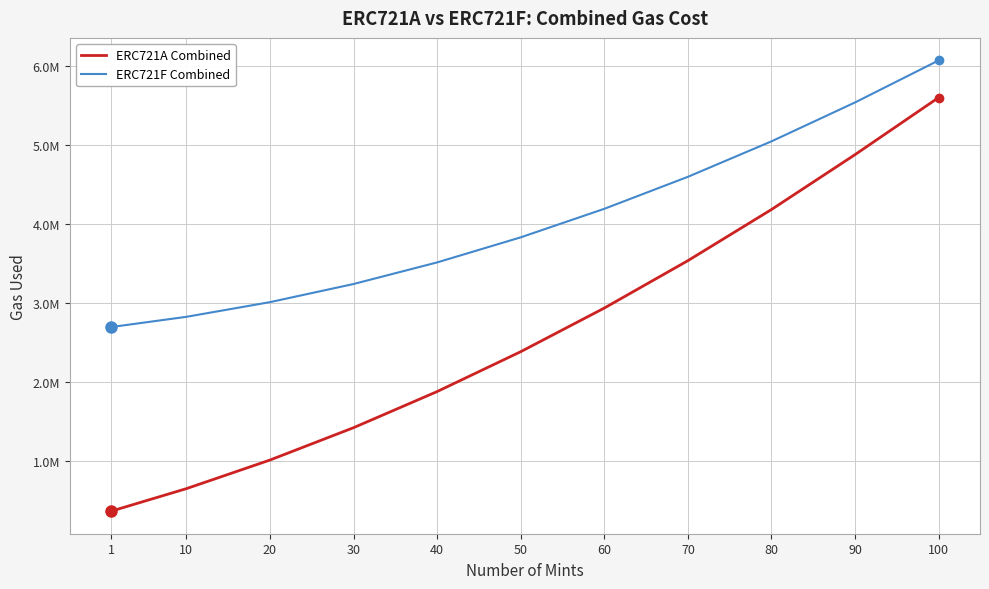

Does the chart have visible grid lines?

Yes